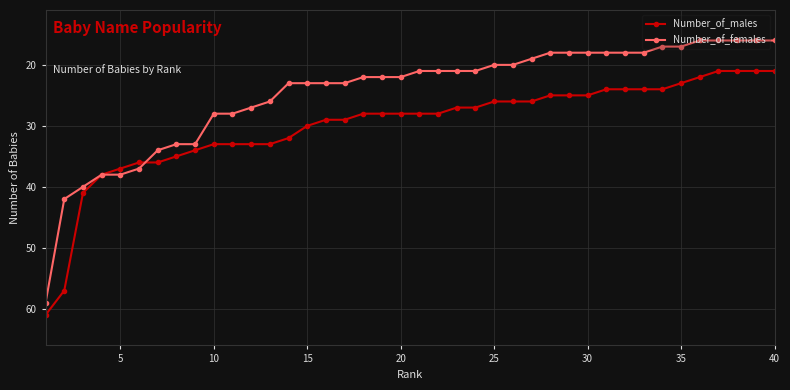

What is the minimum value for Number_of_males?

21